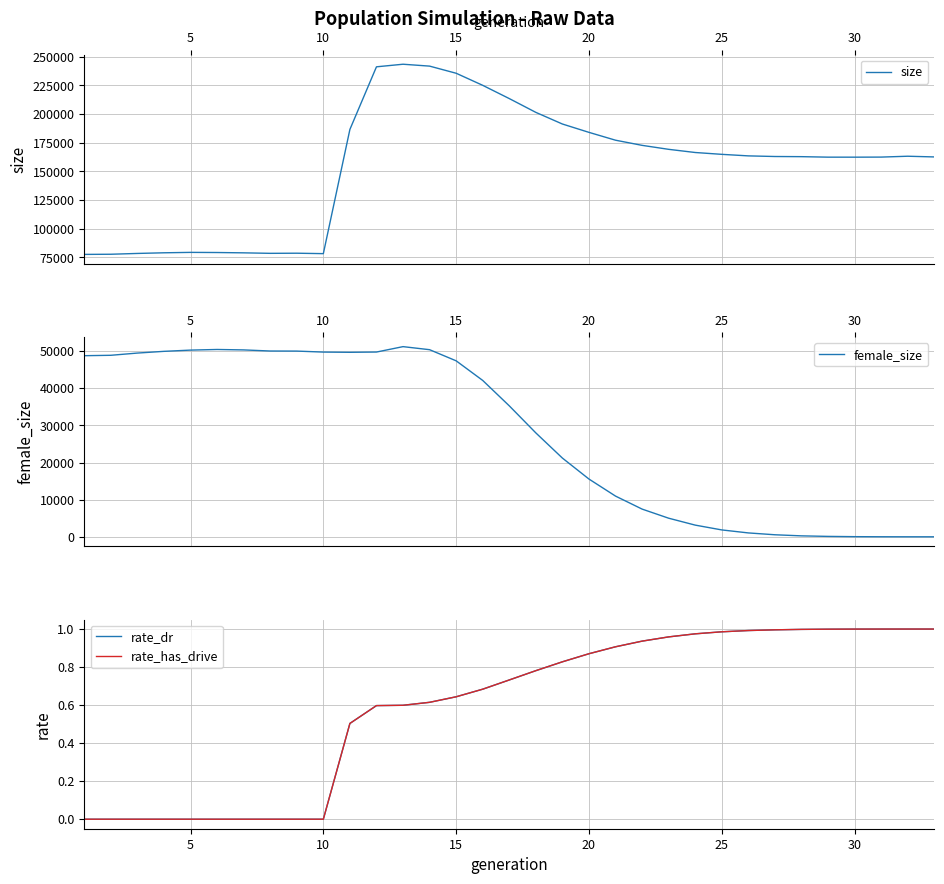

What is the maximum value for size?

243332